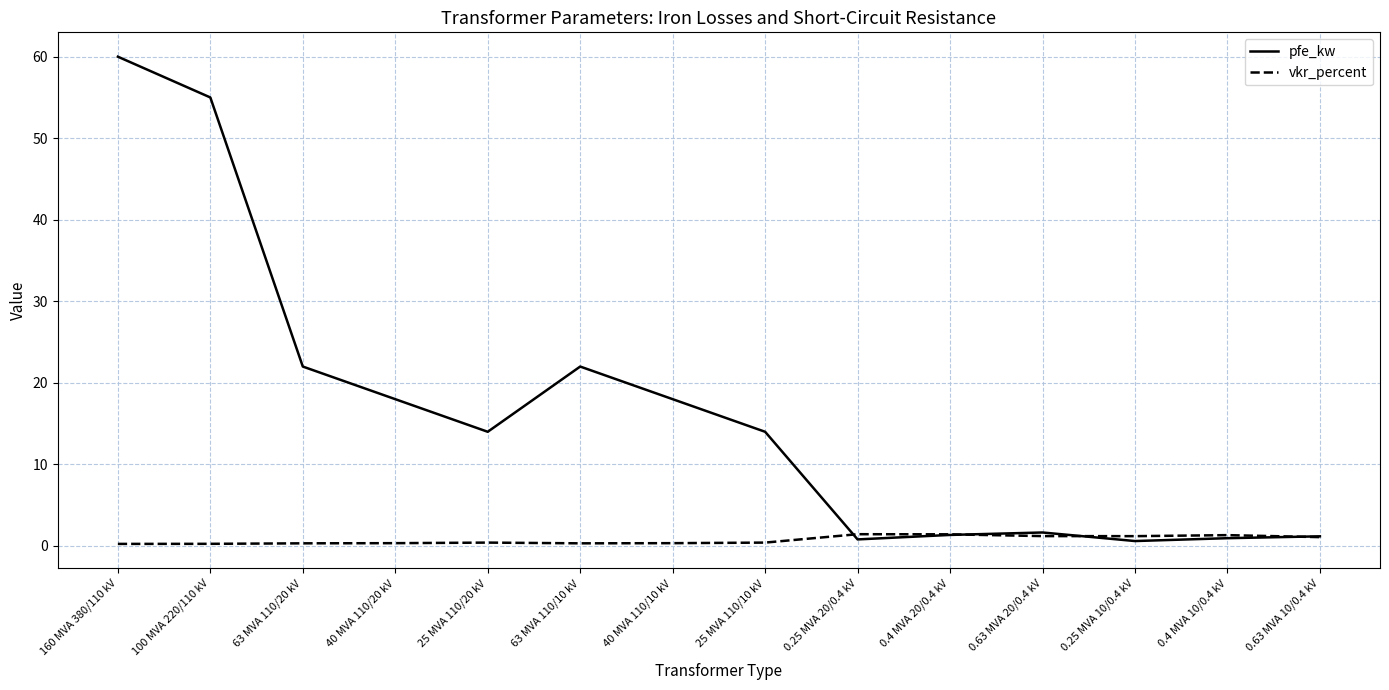

At which category is the sum across all series the highest?

160 MVA 380/110 kV